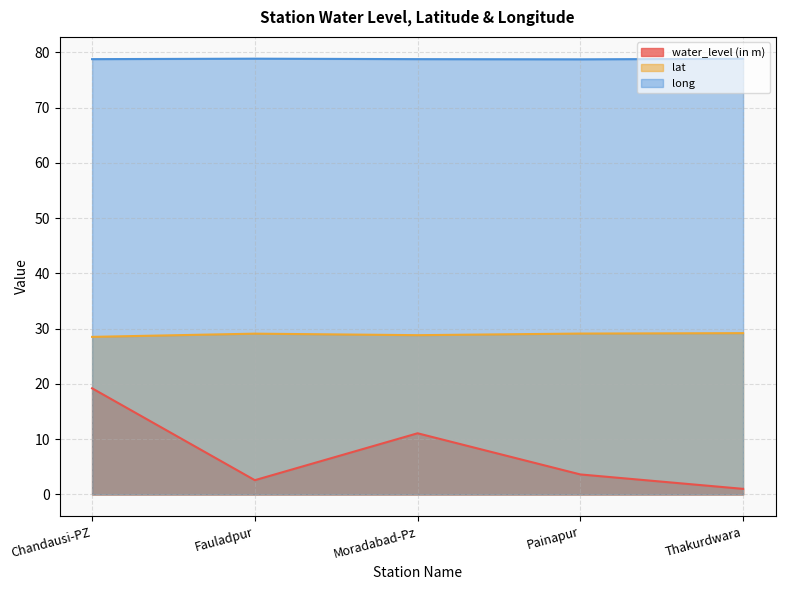

The water_level (in m) series shows 19.2 at Chandausi-PZ. True or false?

True